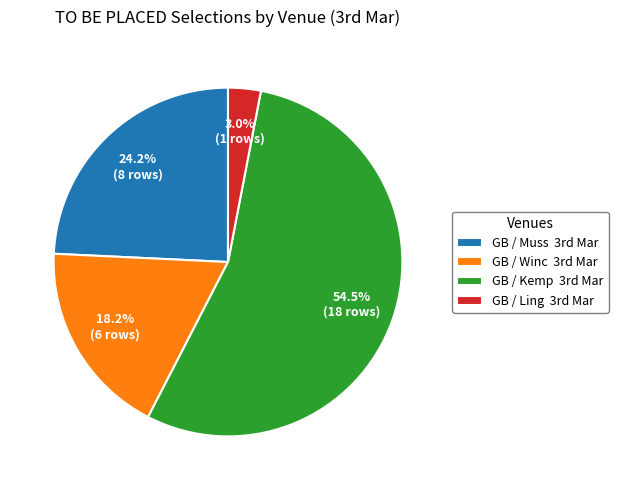

To the nearest percent, what is the average slice percentage?

25%